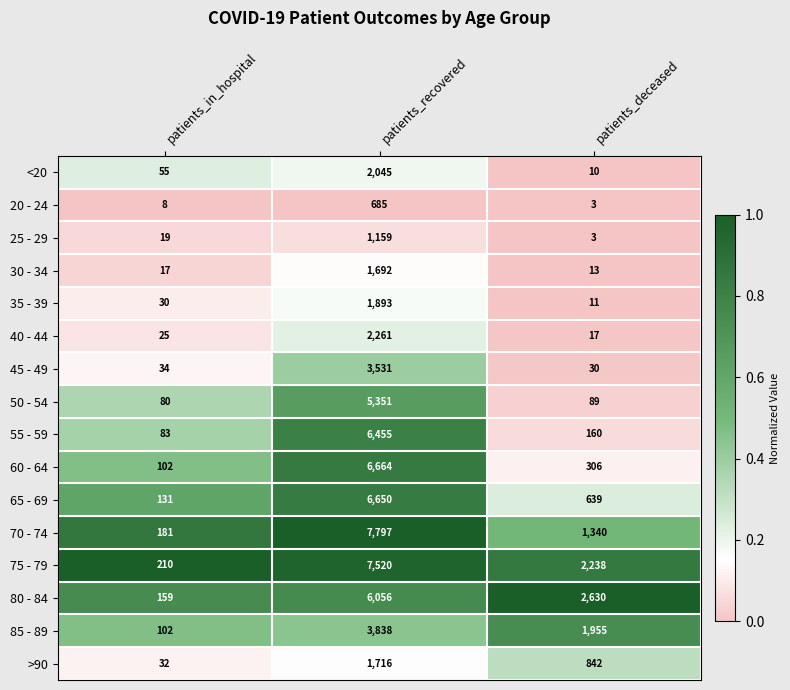

What is the highest value of the 70 - 74 series?

7797